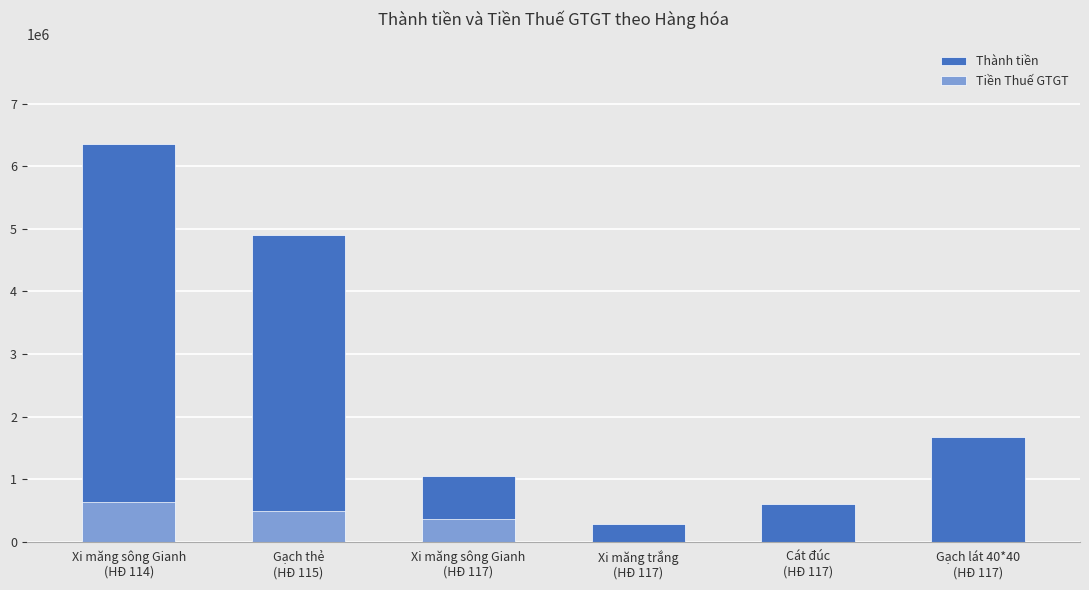

Rank the series by their maximum value, from lowest to highest.

Tiền Thuế GTGT, Thành tiền